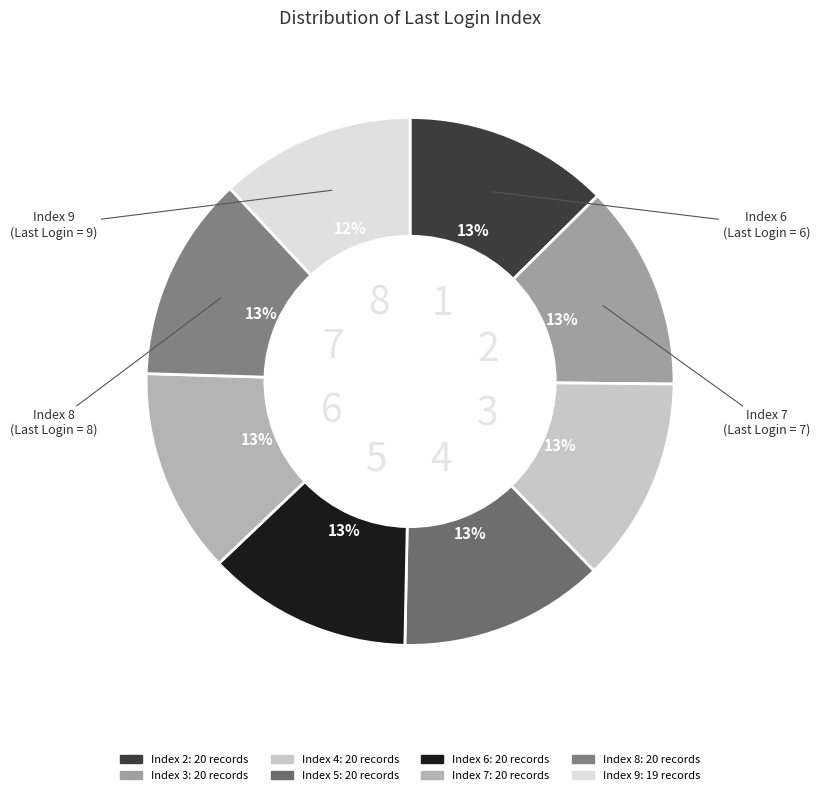

To the nearest percent, what is the average slice percentage?

12%